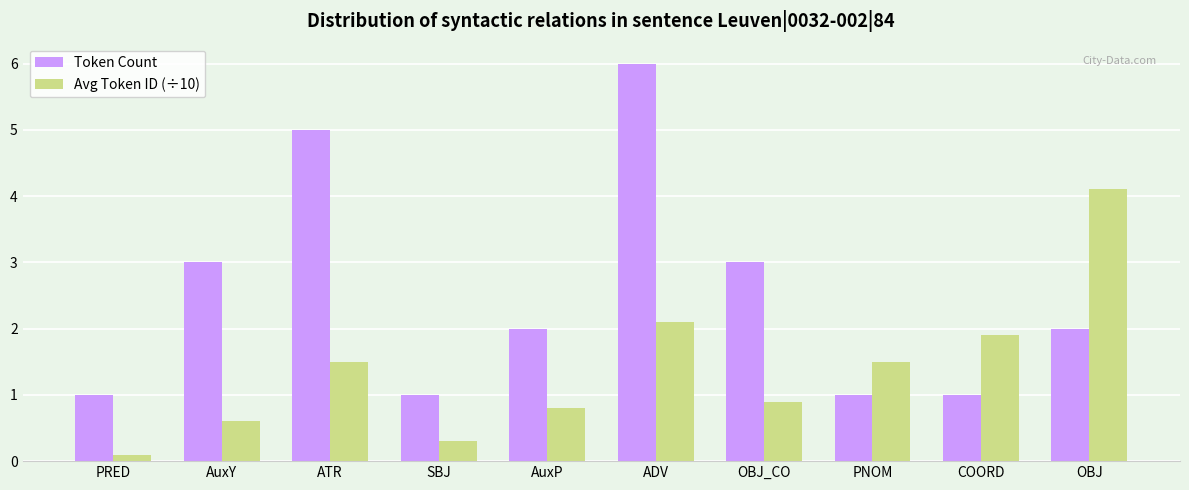

Reading right to left, what are all the values shown in this chart?

Token Count: 2.0	1.0	1.0	3.0	6.0	2.0	1.0	5.0	3.0	1.0
Avg Token ID (÷10): 4.1	1.9	1.5	0.9	2.1	0.8	0.3	1.5	0.6	0.1